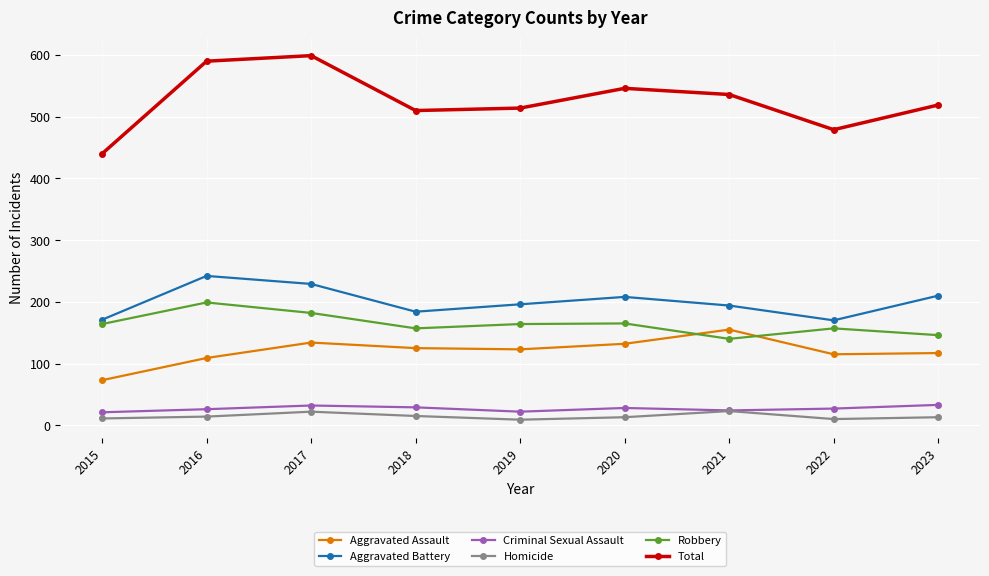

What is the value of the Robbery point at the 4th from the left?

157